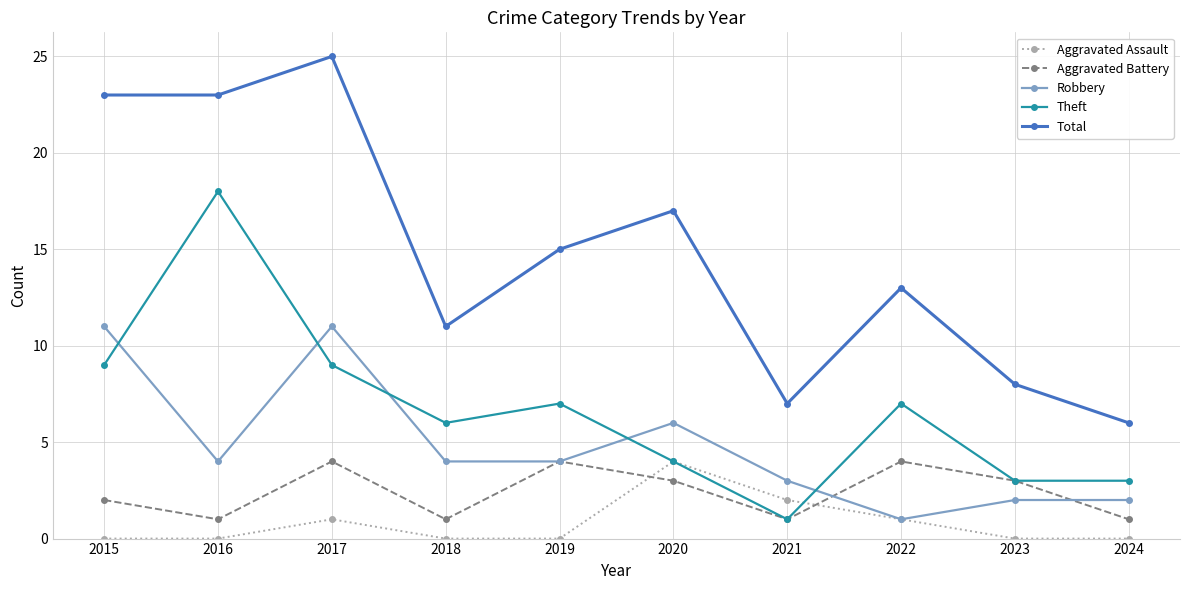

True or false: Total and Theft intersect in this chart.

False